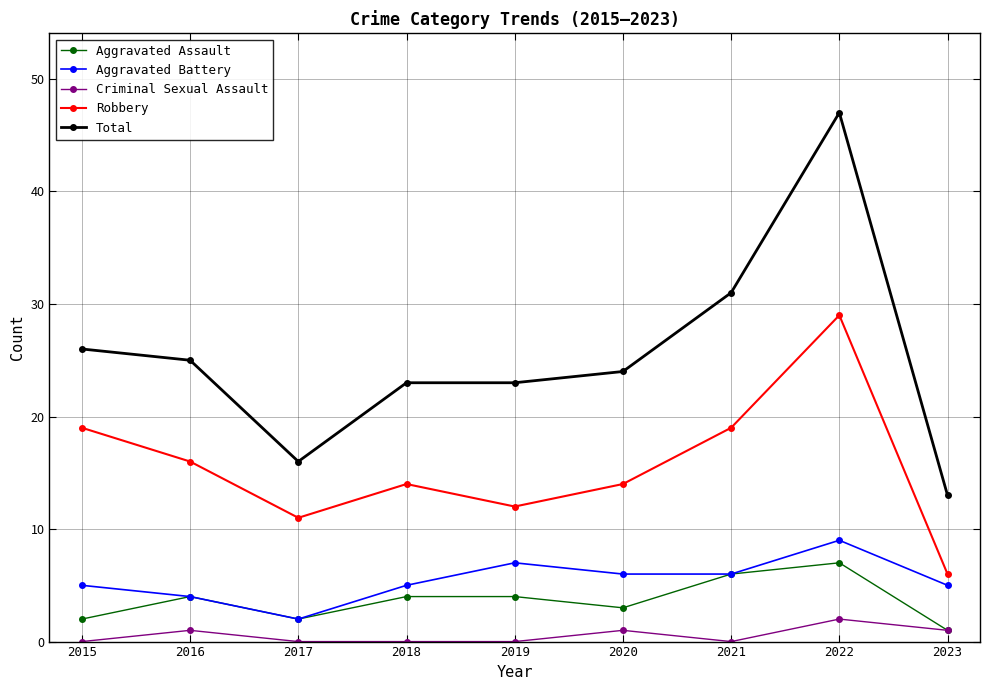

At which label does Aggravated Assault reach its minimum?

2023